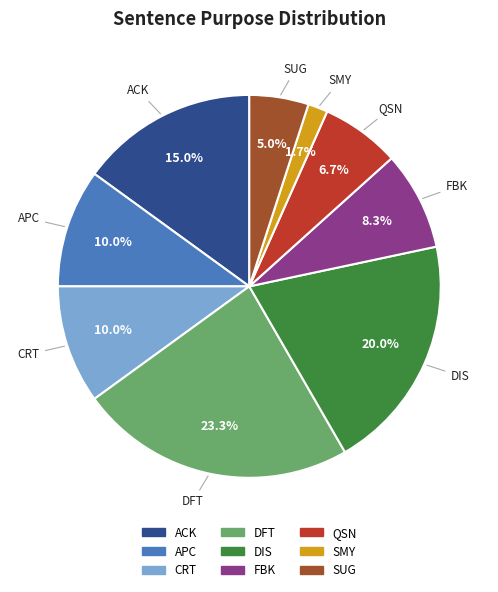

Is there any slice that represents more than half of the pie?

No